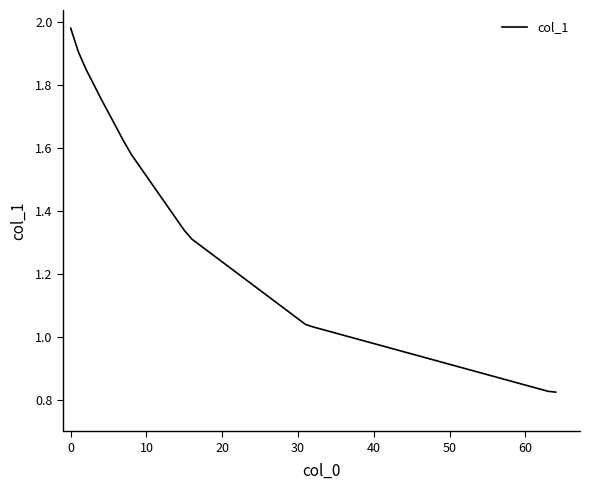

What is the difference between the maximum and minimum values?

1.2